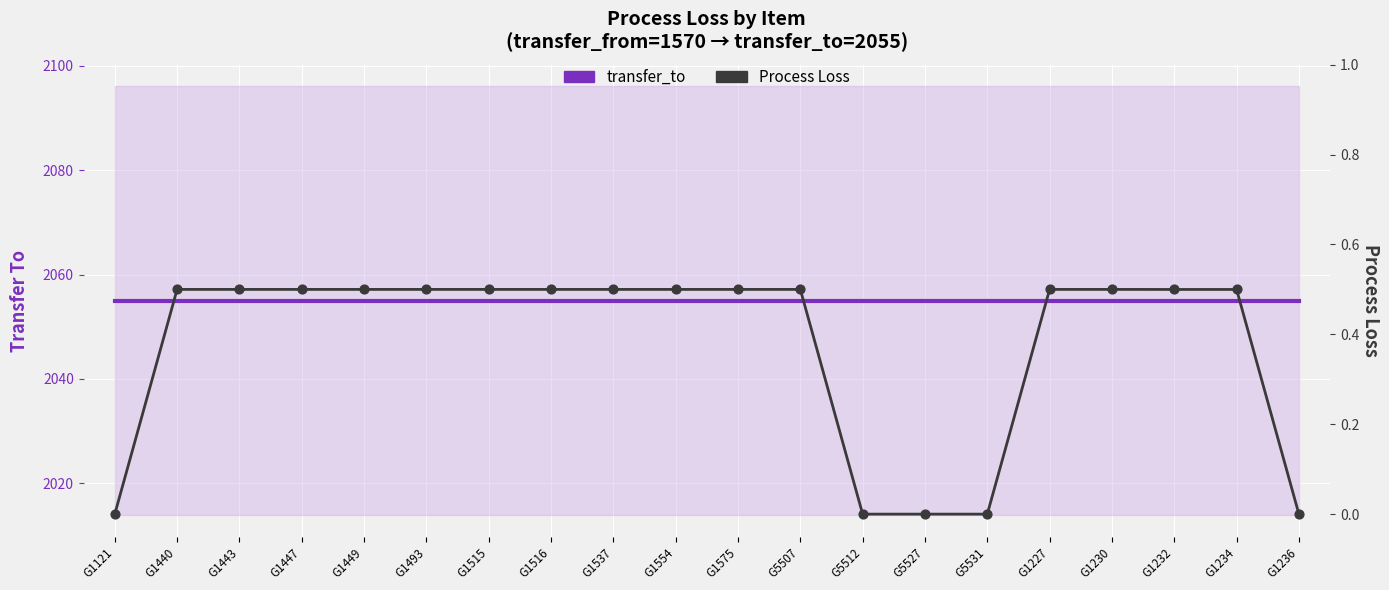

Which series reaches the maximum Y coordinate?

transfer_to